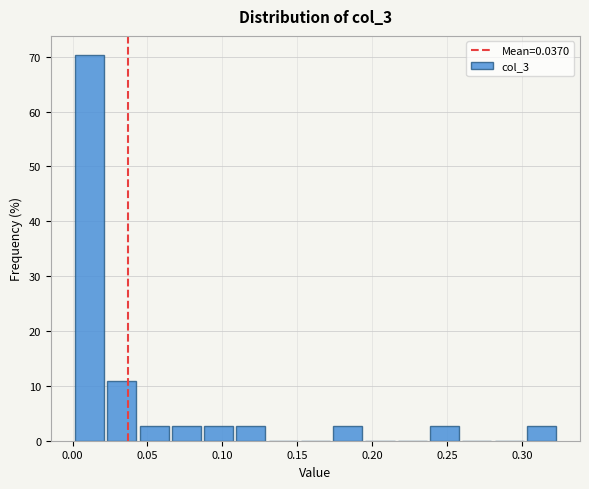

Reading left to right, list every bar in this chart as the range it spans on the x-axis followed by its height. Neither the bar edges nor the heights are printed on the chart, so give them approximately, as read against the axes.

0.000 to 0.020: 70
0.020 to 0.045: 11
0.045 to 0.065: 3
0.065 to 0.085: 3
0.085 to 0.110: 3
0.110 to 0.130: 3
0.130 to 0.150: 0
0.150 to 0.175: 0
0.175 to 0.195: 3
0.195 to 0.215: 0
0.215 to 0.240: 0
0.240 to 0.260: 3
0.260 to 0.280: 0
0.280 to 0.300: 0
0.300 to 0.325: 3